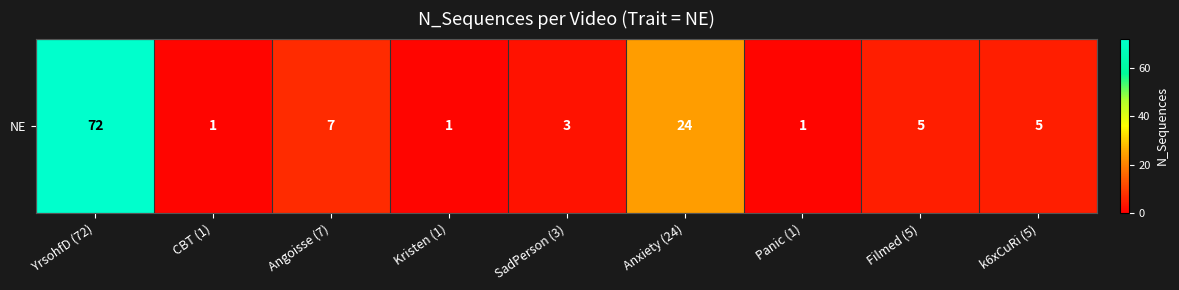

What is the change in value from YrsohfD (72) to Angoisse (7)?

-65